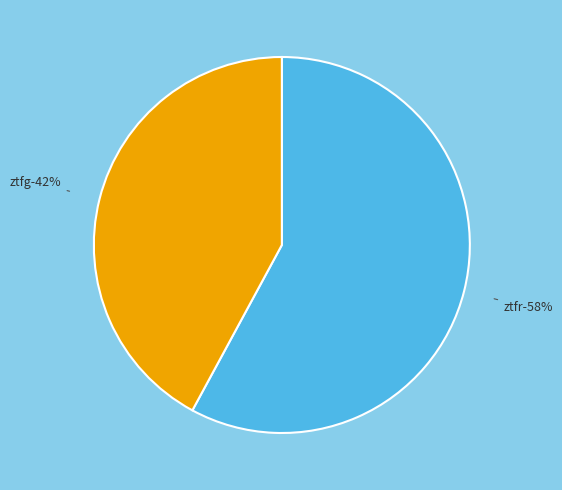

What is the largest slice in the pie chart?

ztfr